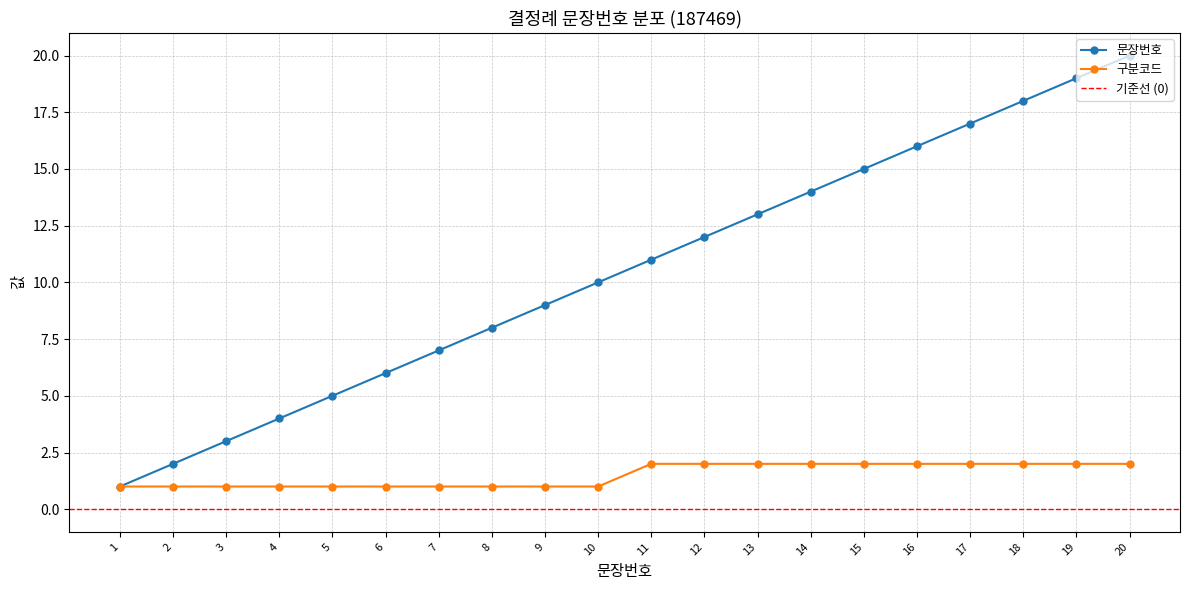

What is the value of the 문장번호 point at the 9th from the left?

9